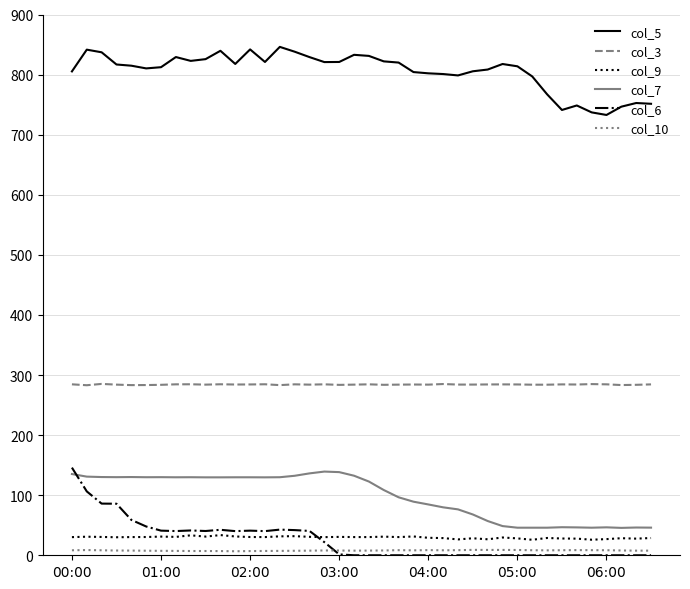

Which series has the largest total across all categories?

col_5